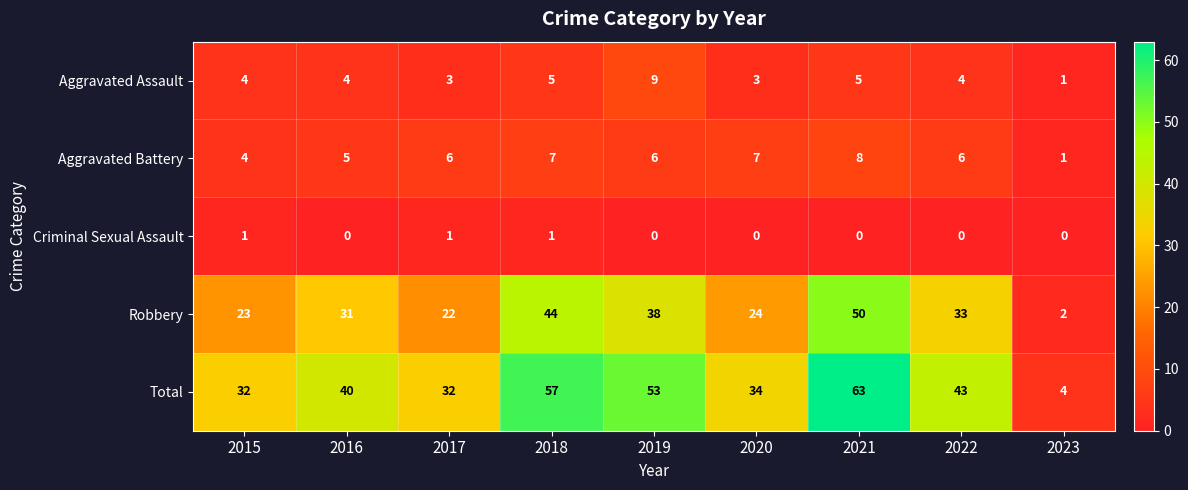

Which series has the largest total across all categories?

Total